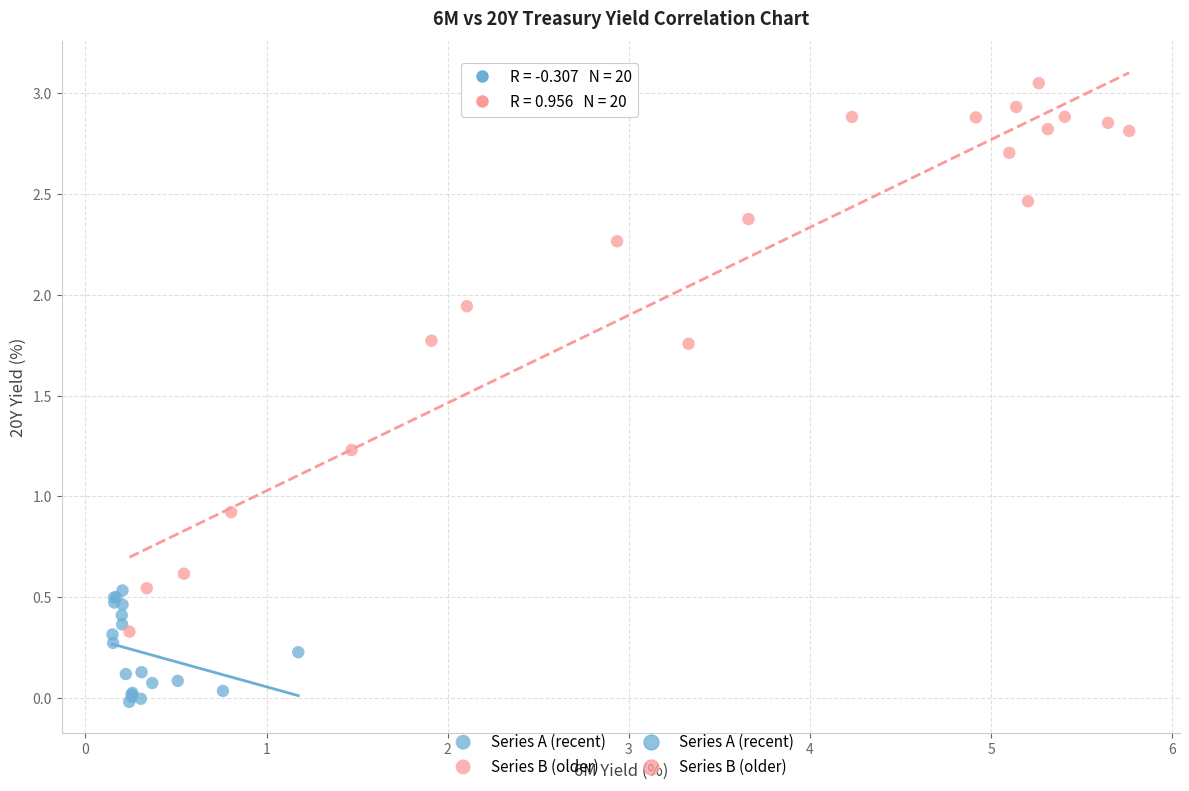

Which series contains the lowest Y value?

Series A (recent)